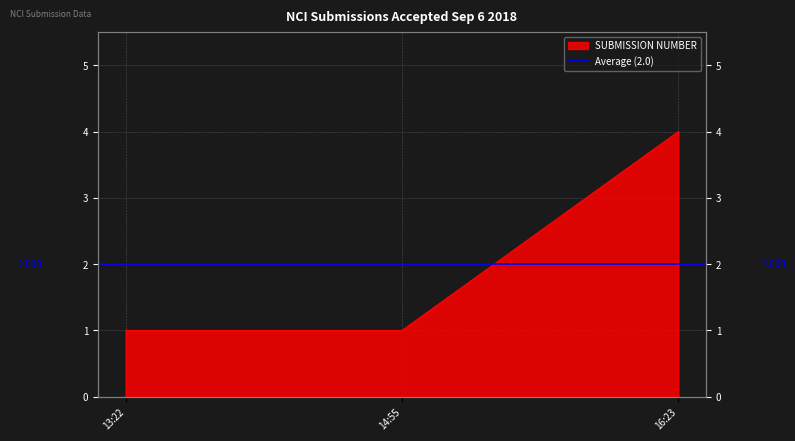

What is the average value?

2